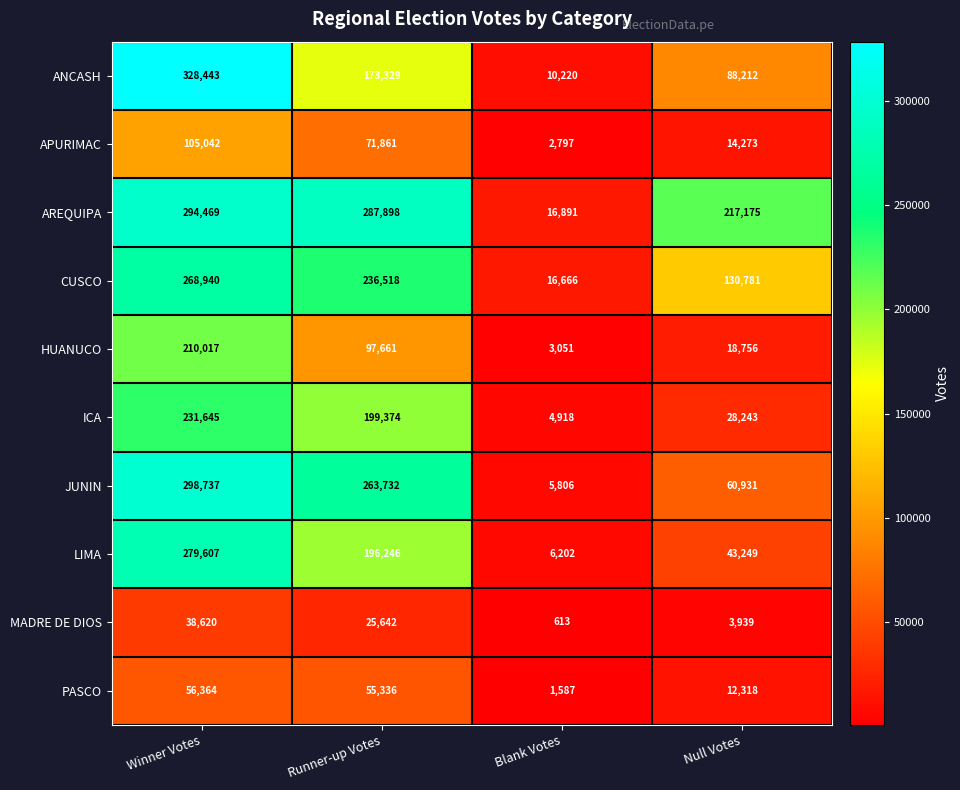

What value does the CUSCO series have at Blank Votes?

16666